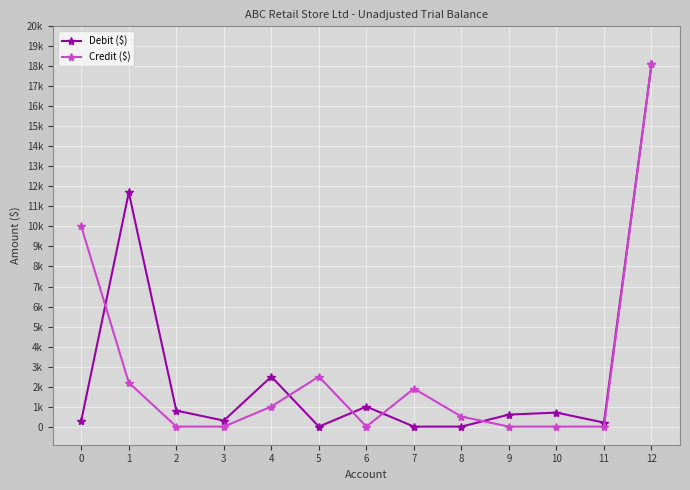

At which label does Debit ($) first exceed 600?

1